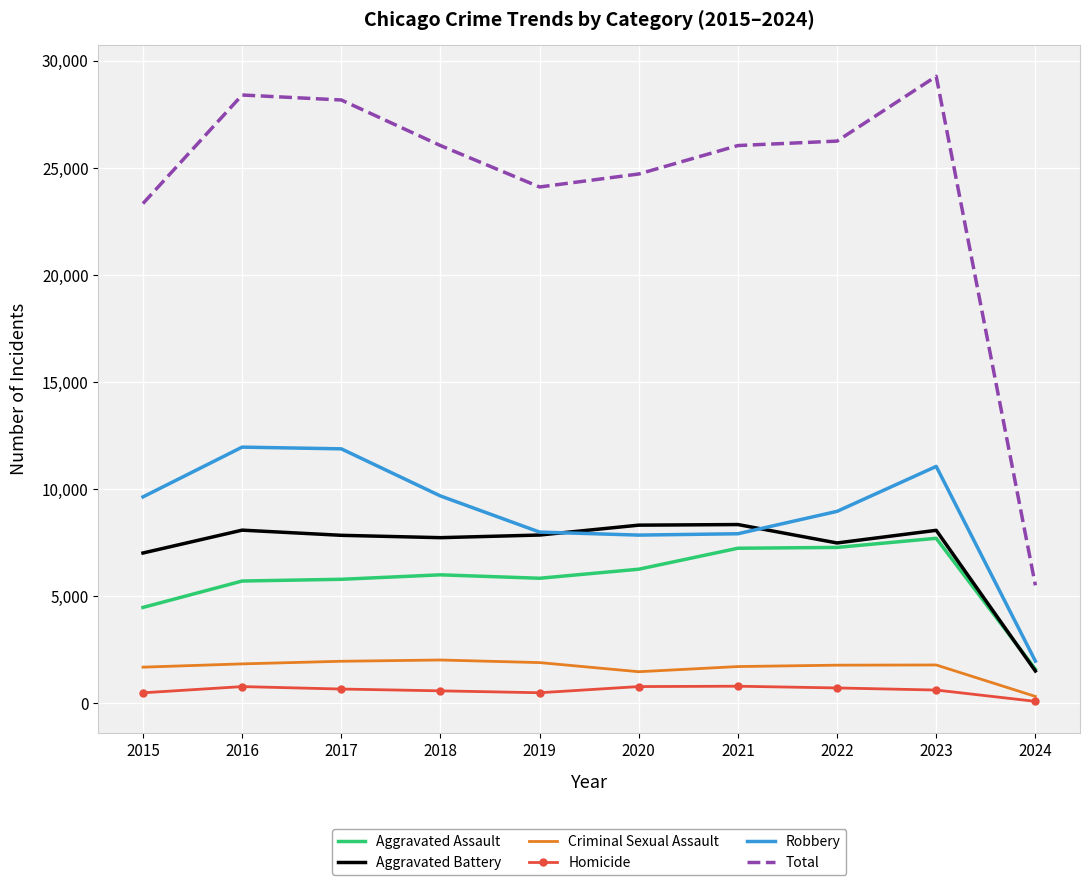

At which label is Total closest to 17387?

2015